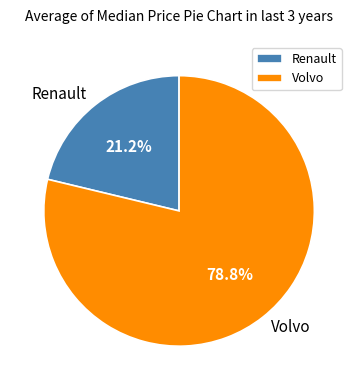

Do Renault and Volvo together represent more than half of the pie?

Yes